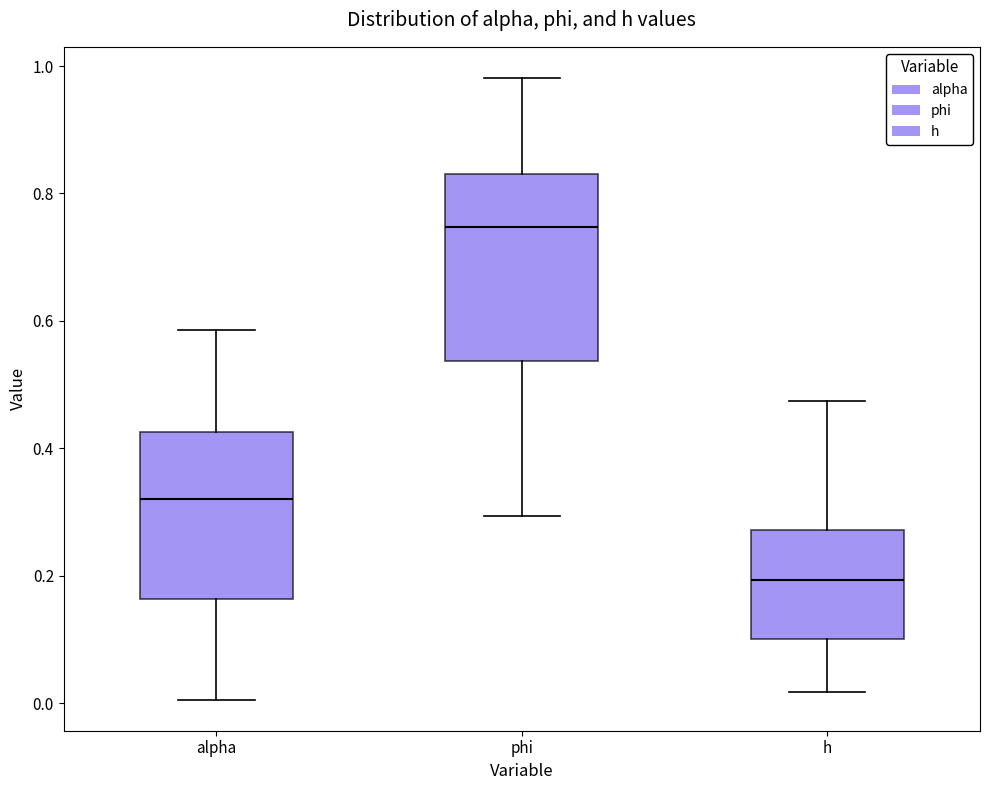

Reading left to right, transcribe this box plot: for each box, give where its median line is, the range the box spans, and where its two whiskers end, as read against the y-axis. The values are not printed on the chart, so give them approximately, as read against the axis.

alpha: median 0.32, box 0.16 to 0.42, whiskers 0.00 to 0.58
phi: median 0.74, box 0.54 to 0.82, whiskers 0.30 to 0.98
h: median 0.20, box 0.10 to 0.28, whiskers 0.02 to 0.48